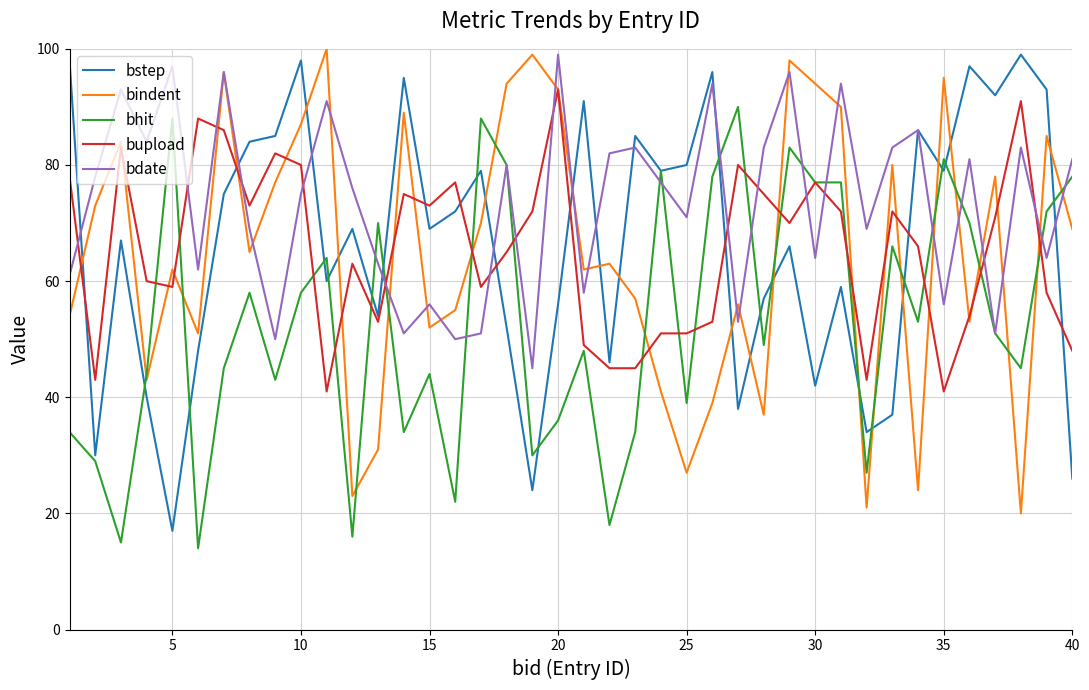

What is the smallest value displayed?

14